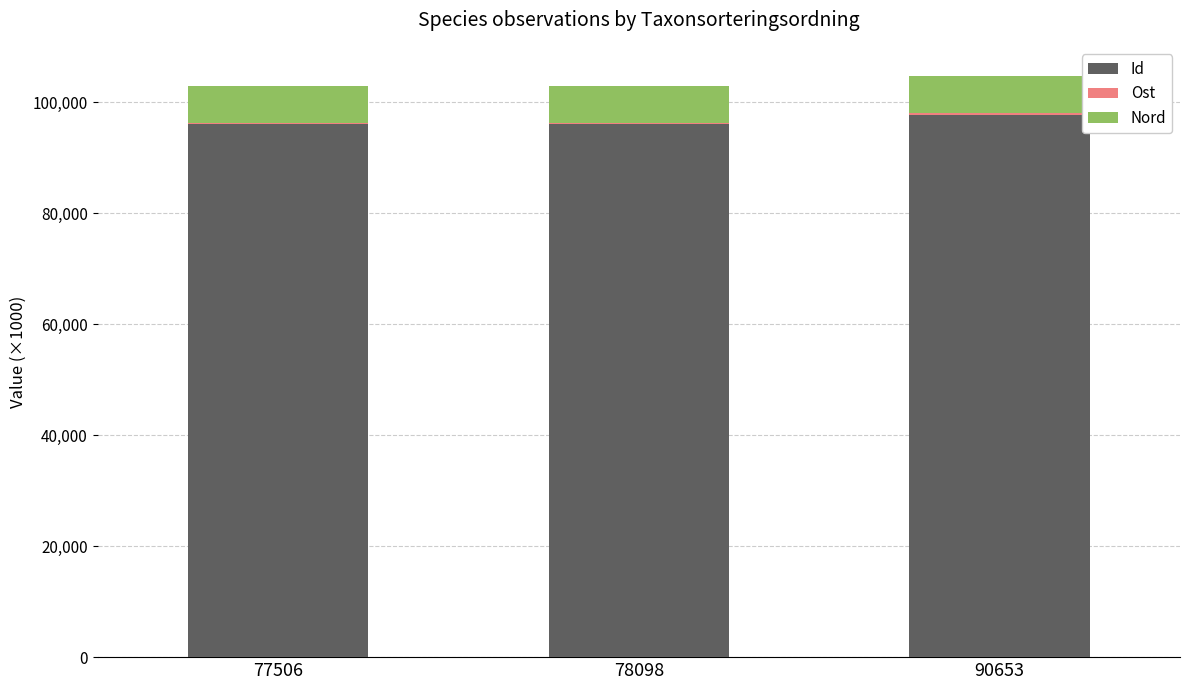

What is the average value of the Id series?

96565.8